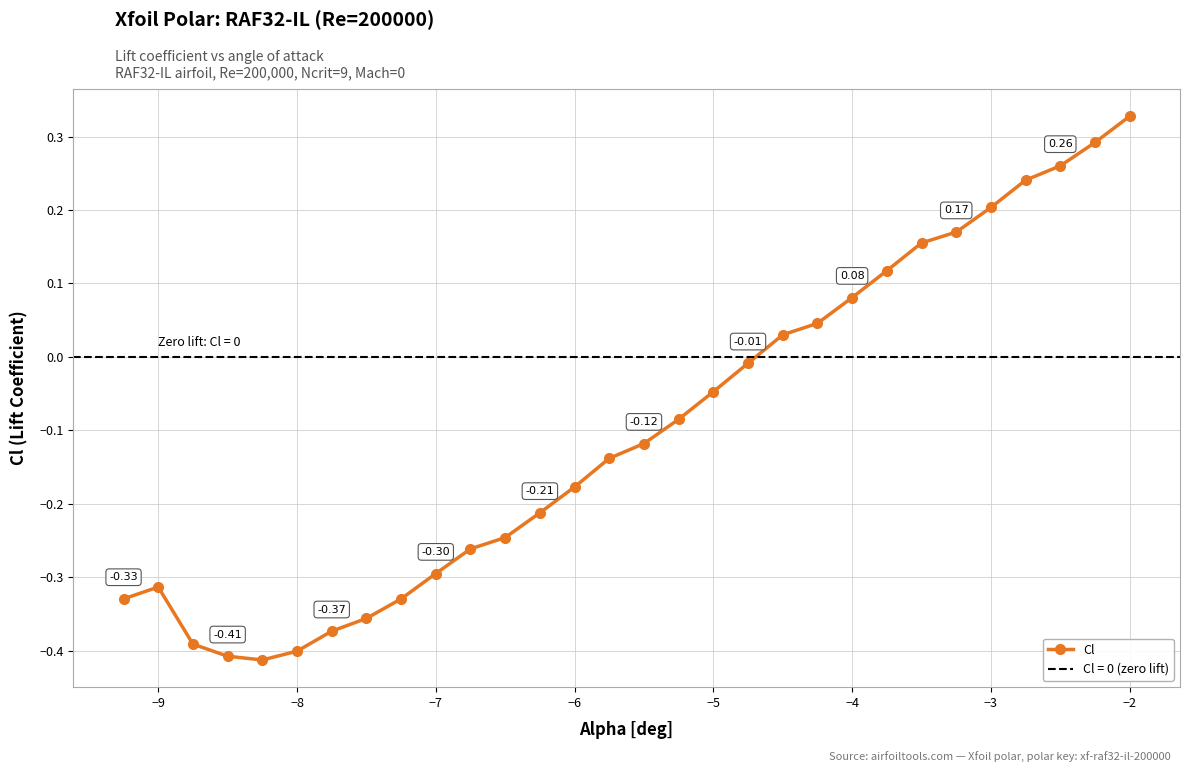

How many points are higher than both their immediate neighbors (excluding endpoints)?

1